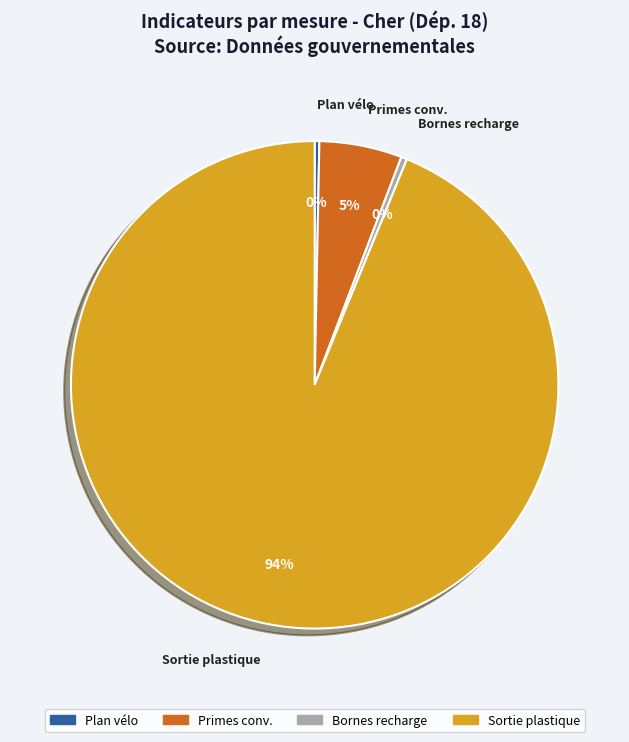

Is there any slice that represents more than half of the pie?

Yes